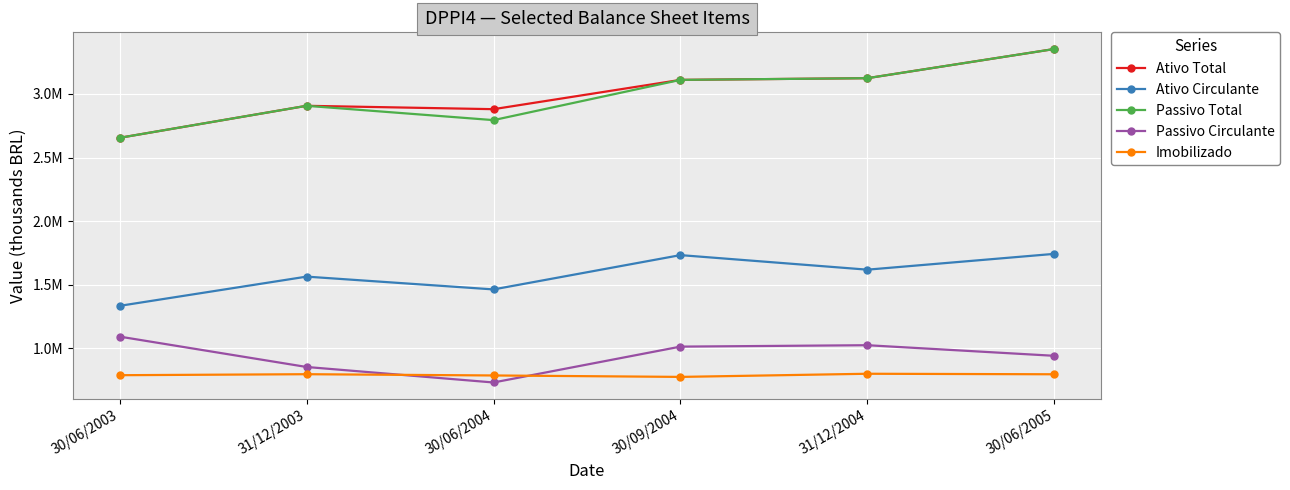

Which series changed the most between 31/12/2003 and 30/09/2004?

Ativo Total